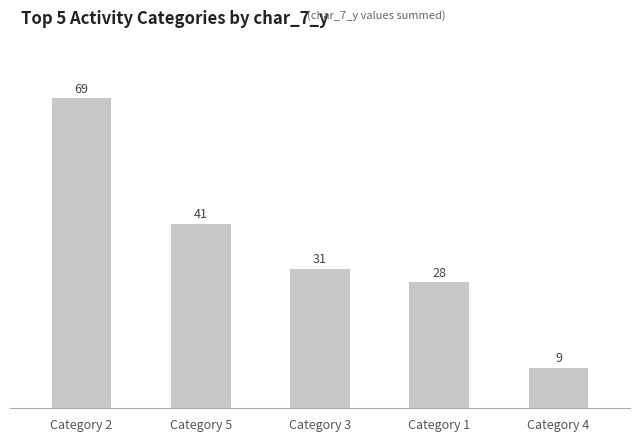

Reading left to right, extract all data points from this chart.

69	41	31	28	9